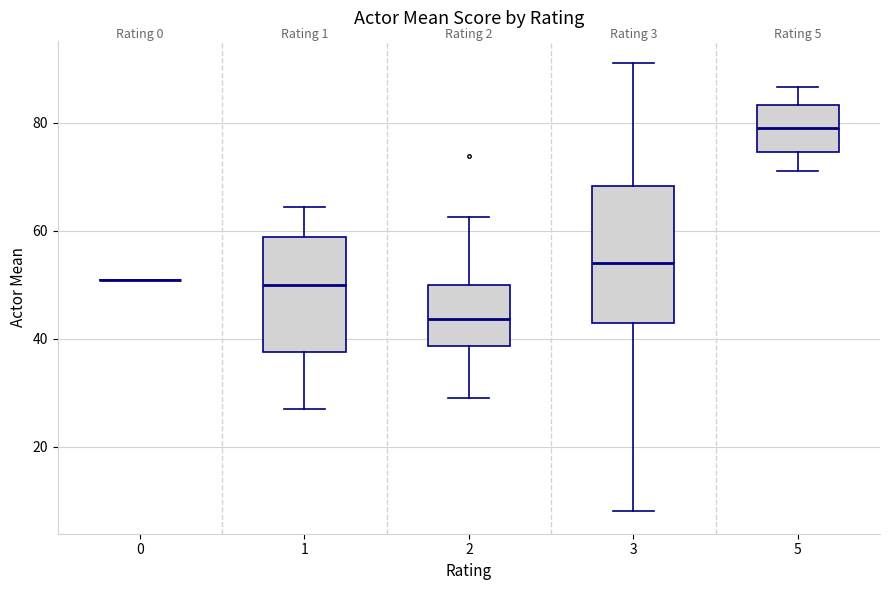

Which box is the tallest, from its lower edge to its upper edge?

3